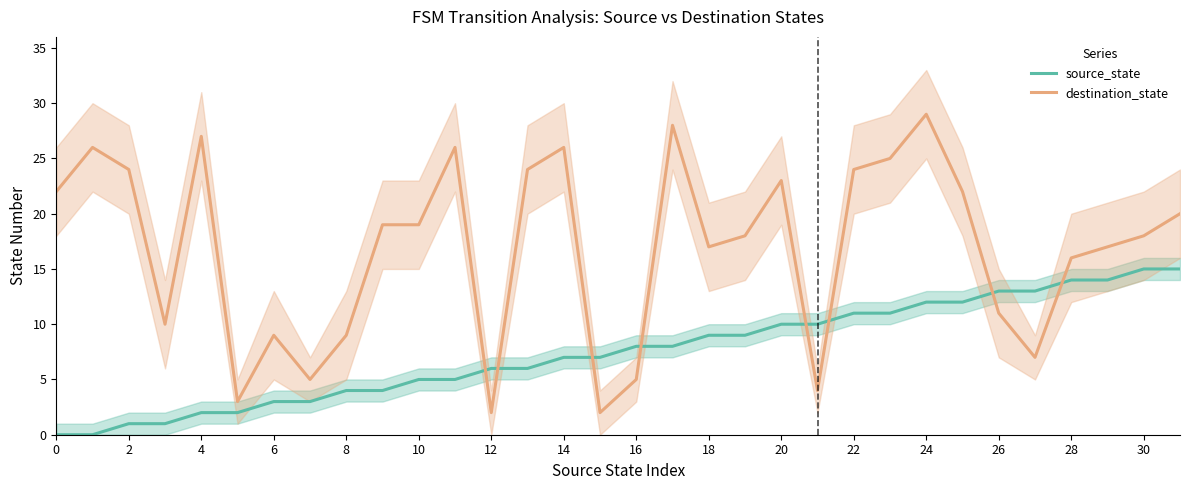

True or false: source_state has more than 2 interior local peaks.

False